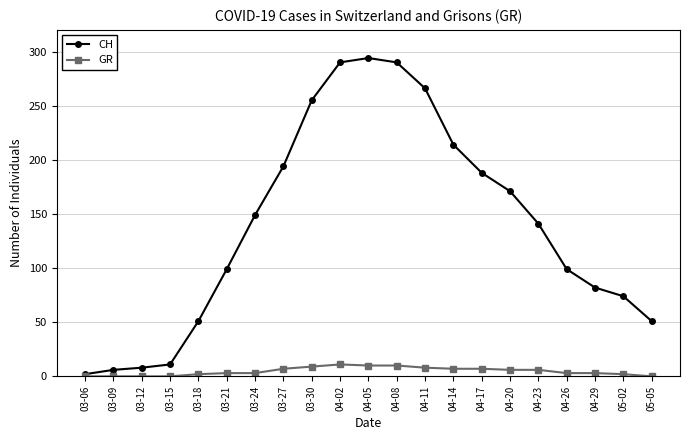

True or false: CH has a value of 99 at 03-21.

True